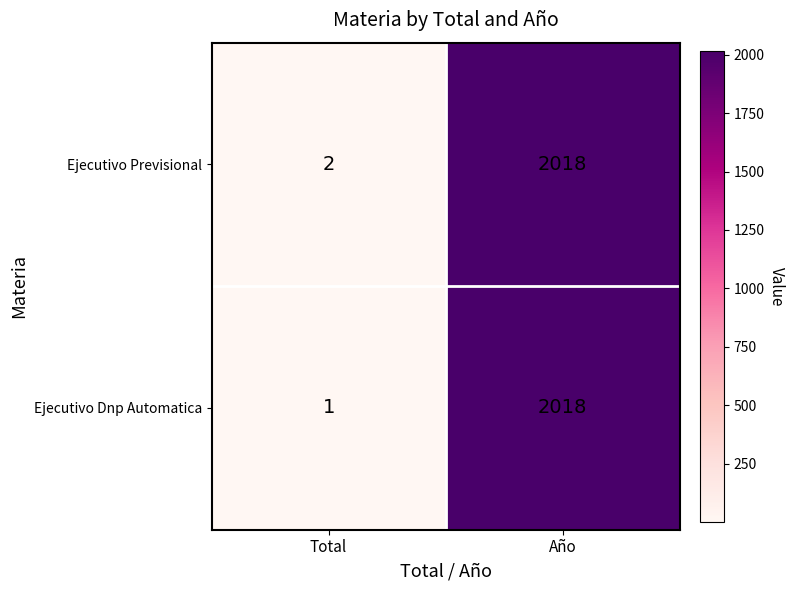

Between Total and Año, which series saw the biggest shift?

Ejecutivo Dnp Automatica